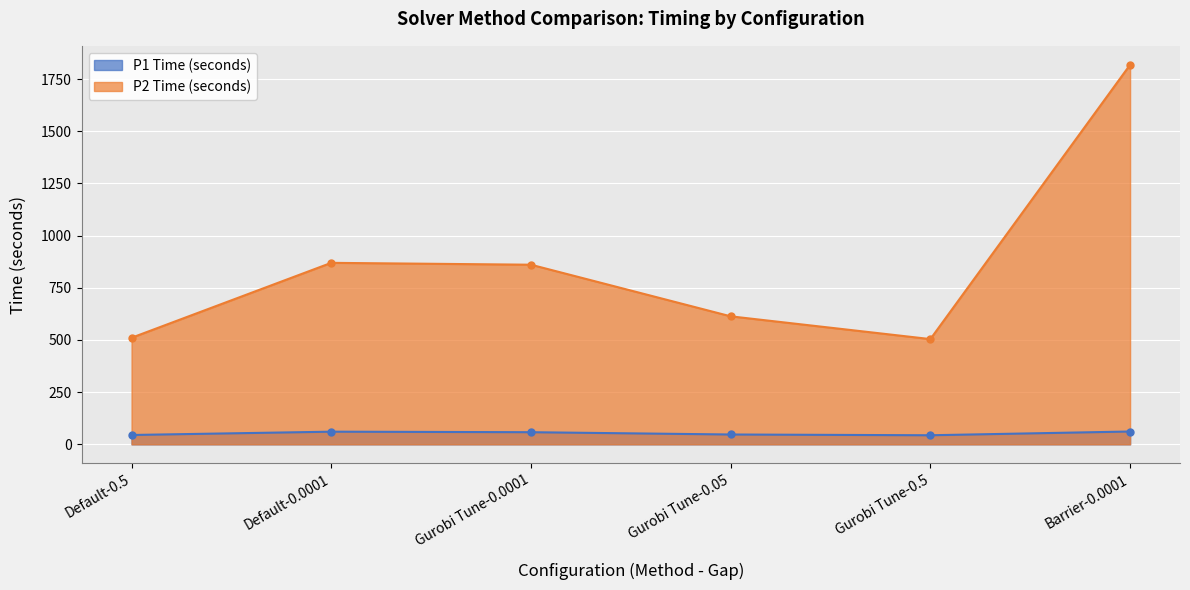

Which has a higher value, Gurobi Tune-0.5 or Barrier-0.0001?

Barrier-0.0001